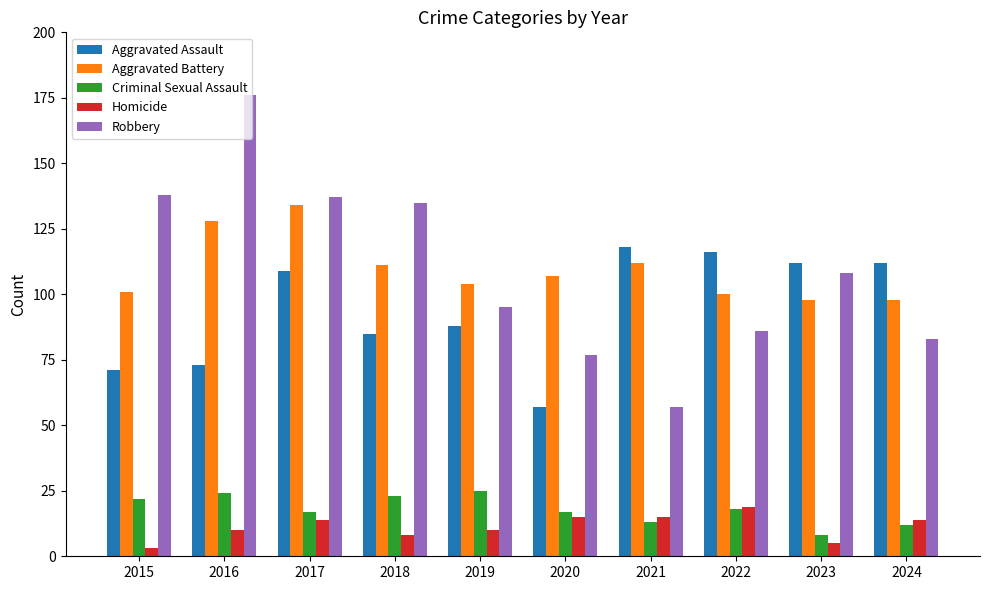

How many bars are there in total?

50